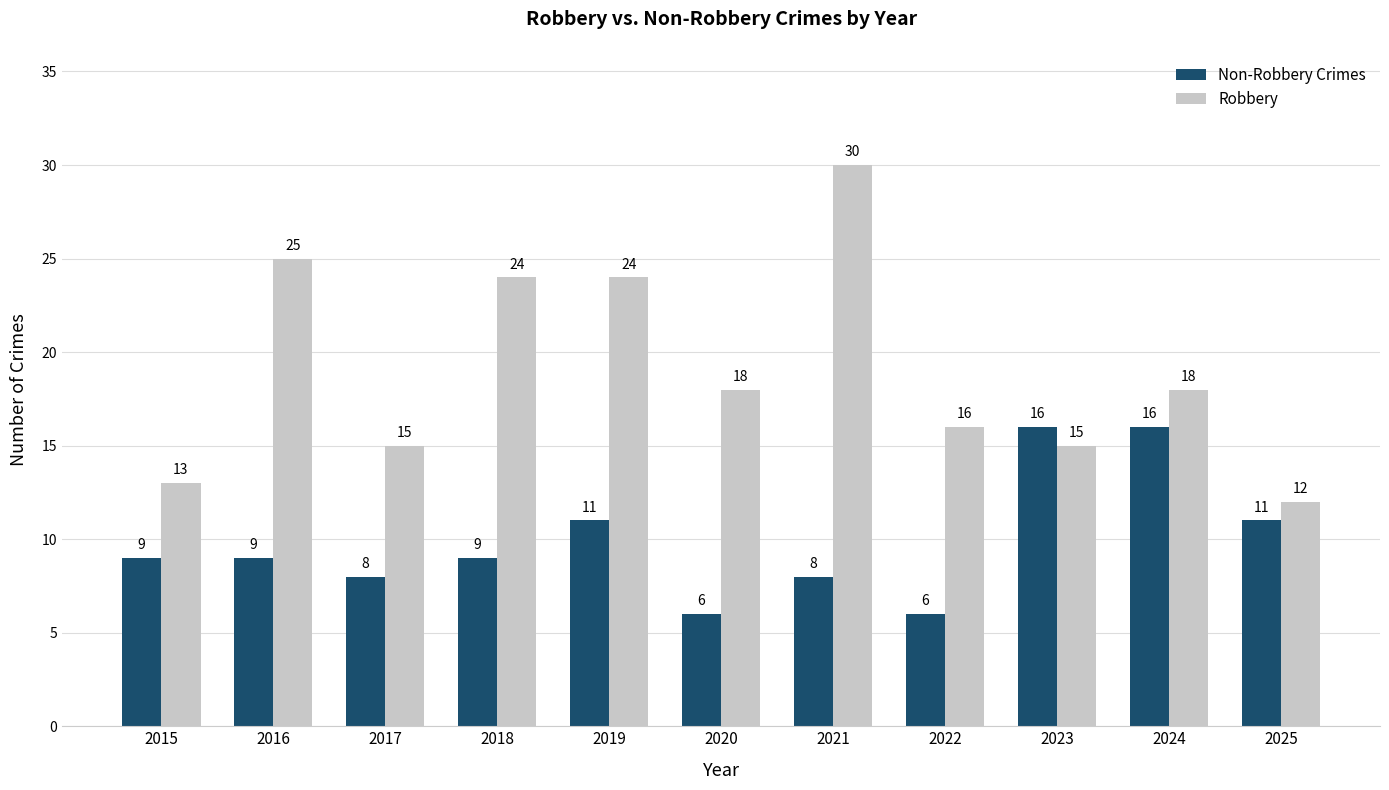

Rank the series by their average value, from highest to lowest.

Robbery, Non-Robbery Crimes